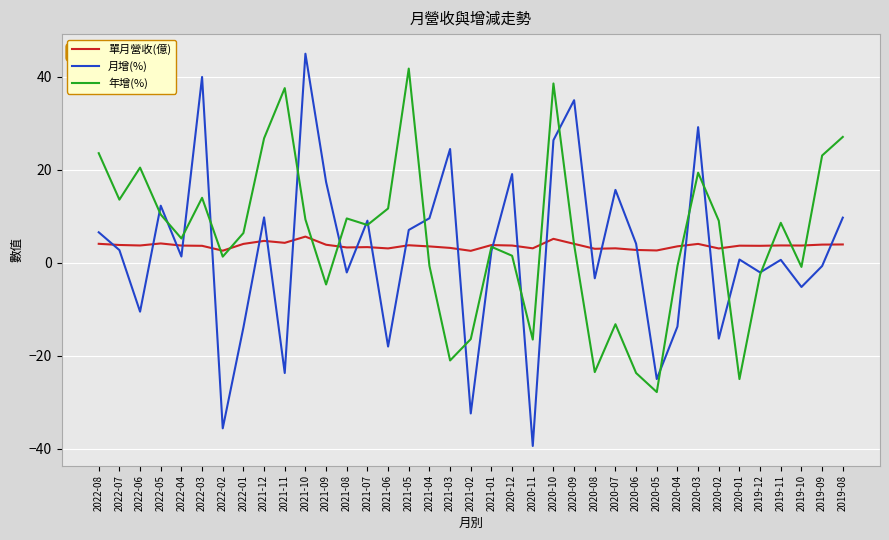

Which series has the widest spread of values?

月增(%)